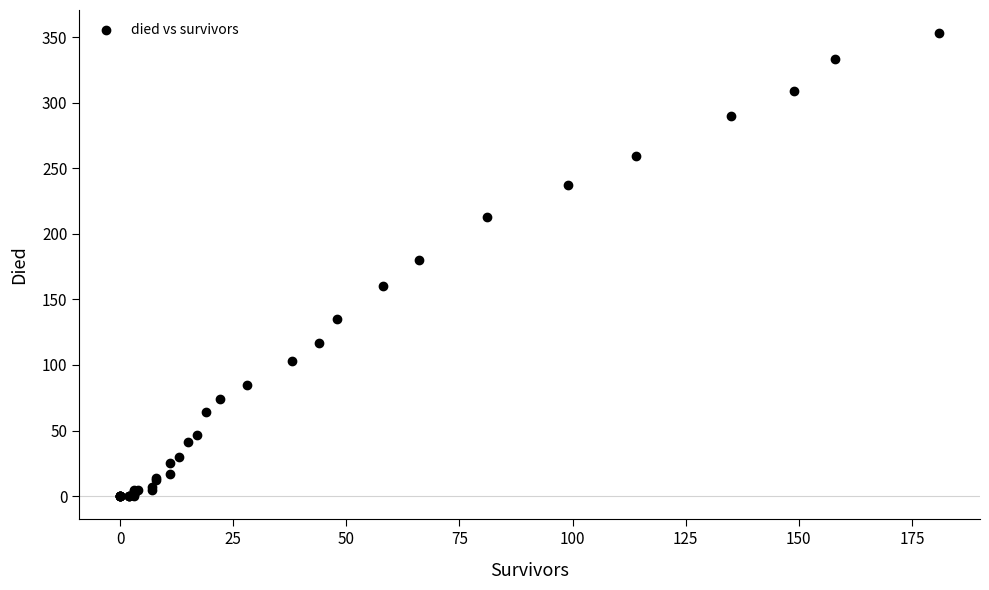

What Y value in the scatter plot is closest to 176?

180